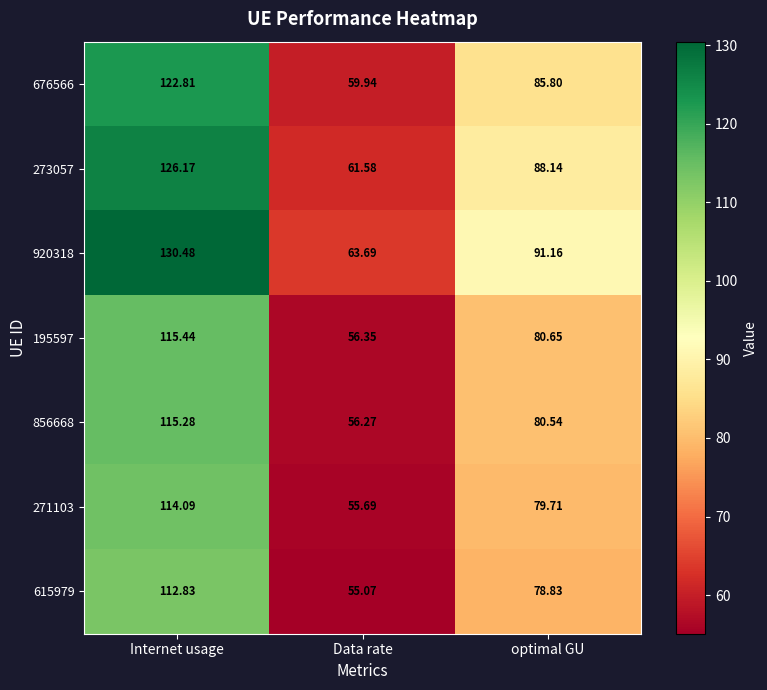

At which label does 271103 first exceed 79?

Internet usage